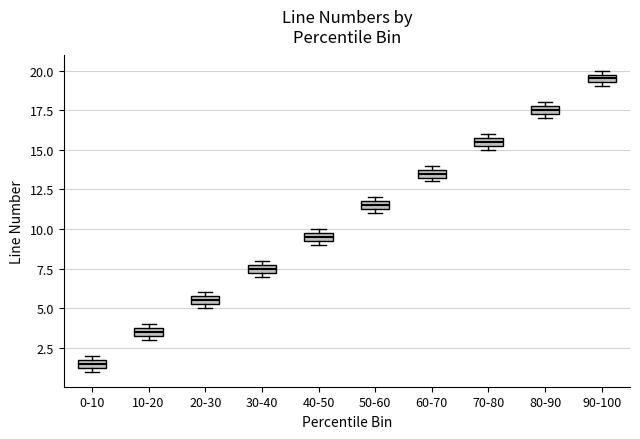

Which box's median line is the lowest?

0-10